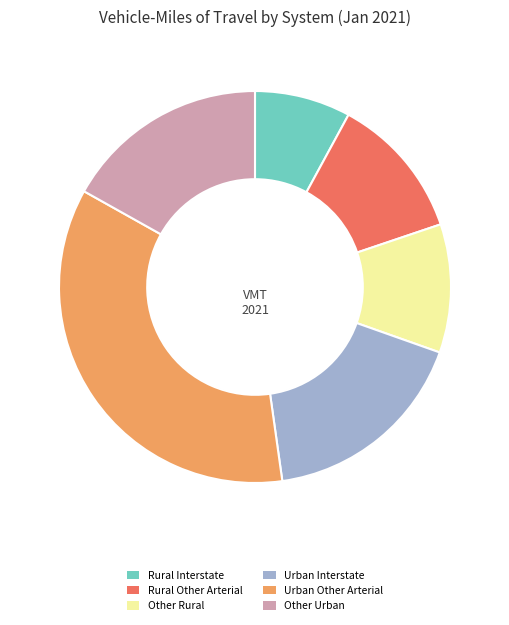

Is the sum of Rural Other Arterial and Other Rural greater than half?

No